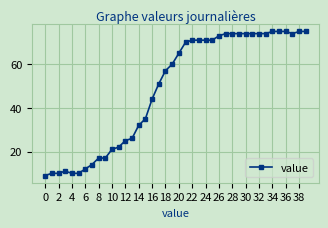

Does the chart display data point markers on the line(s)?

Yes